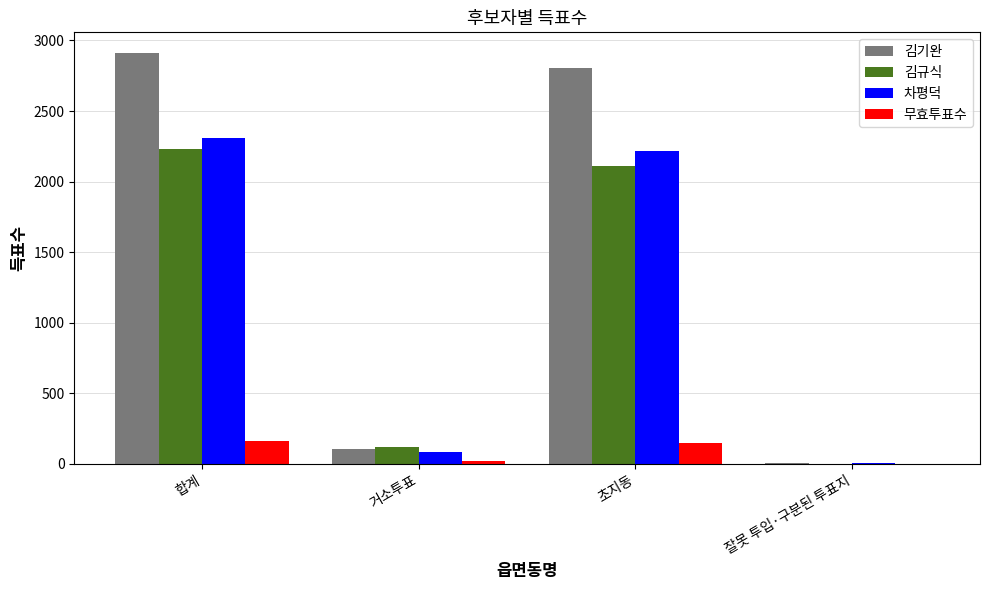

Read the 김기완 value at 초지동.

2802